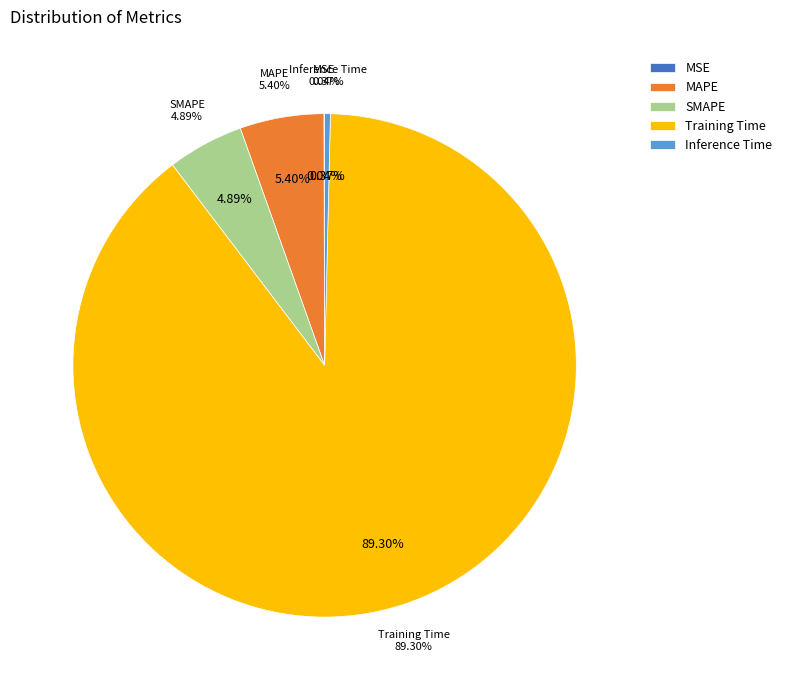

Which slice is the smallest?

MSE